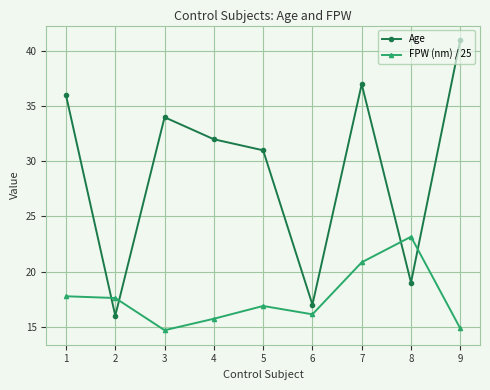

The Age series shows 32.0 at 4. True or false?

True